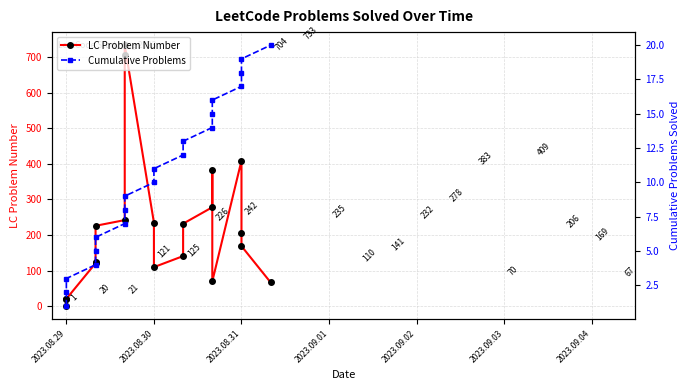

At which label does LC Problem Number reach its minimum?

2023.08.29